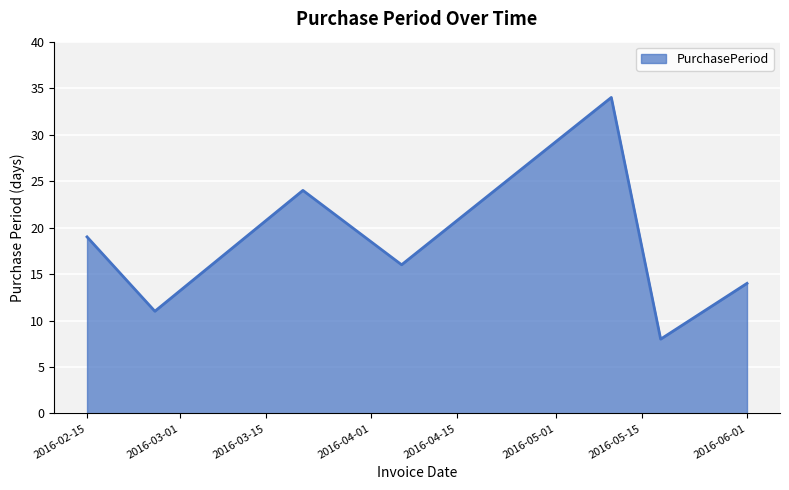

What is the difference between the maximum and minimum values?

26